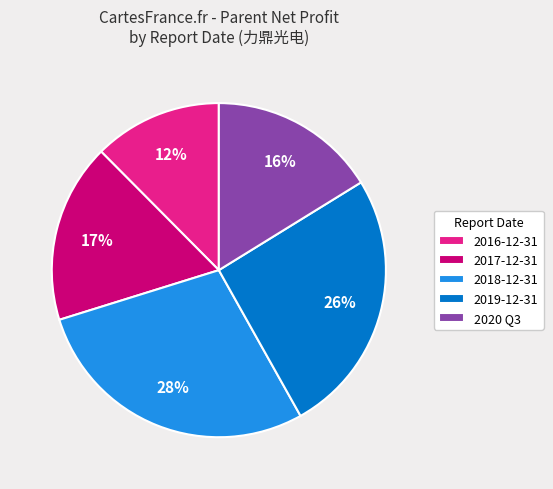

How many segments does this pie chart have?

5